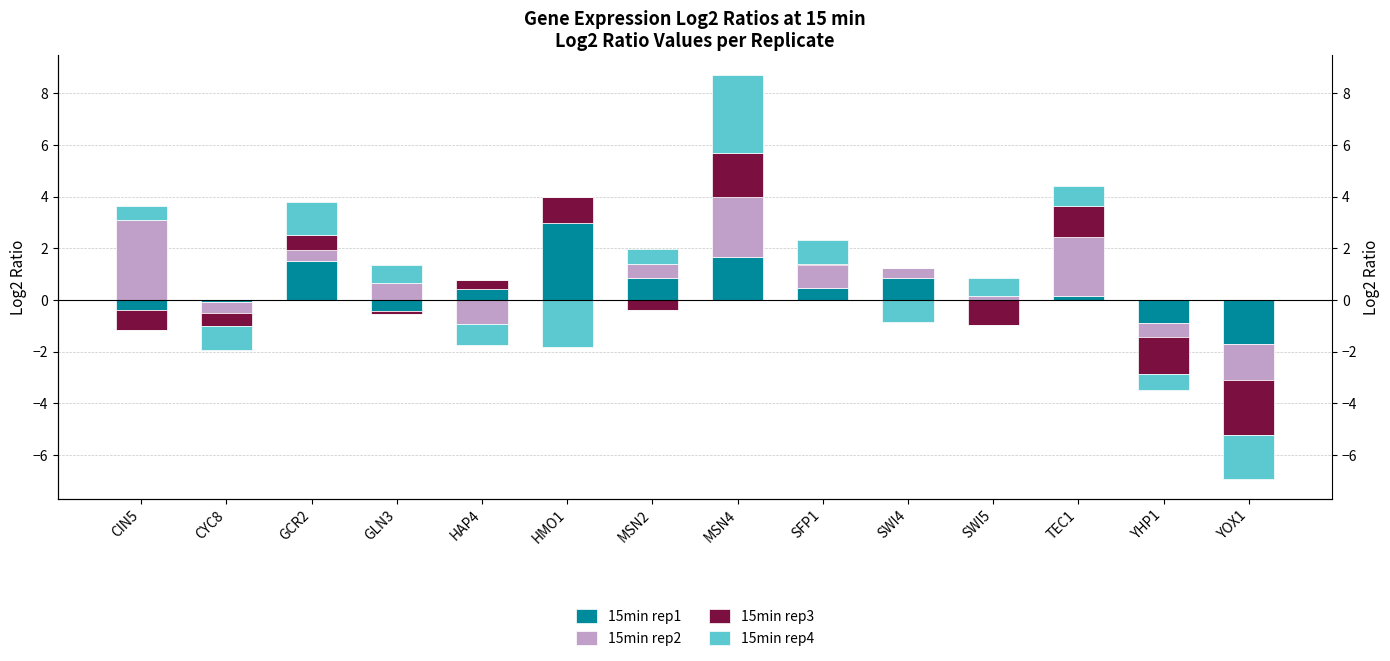

Is it true that 15min rep2 equals 1.3 at SFP1?

False